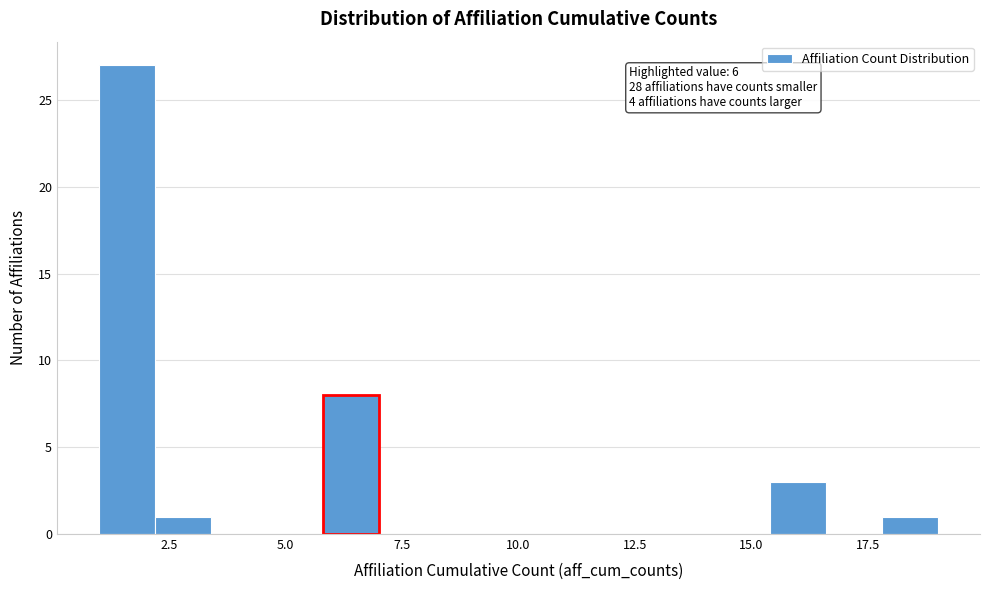

Read against the x-axis, roughly where is the centre of the tallest bar?

1.5